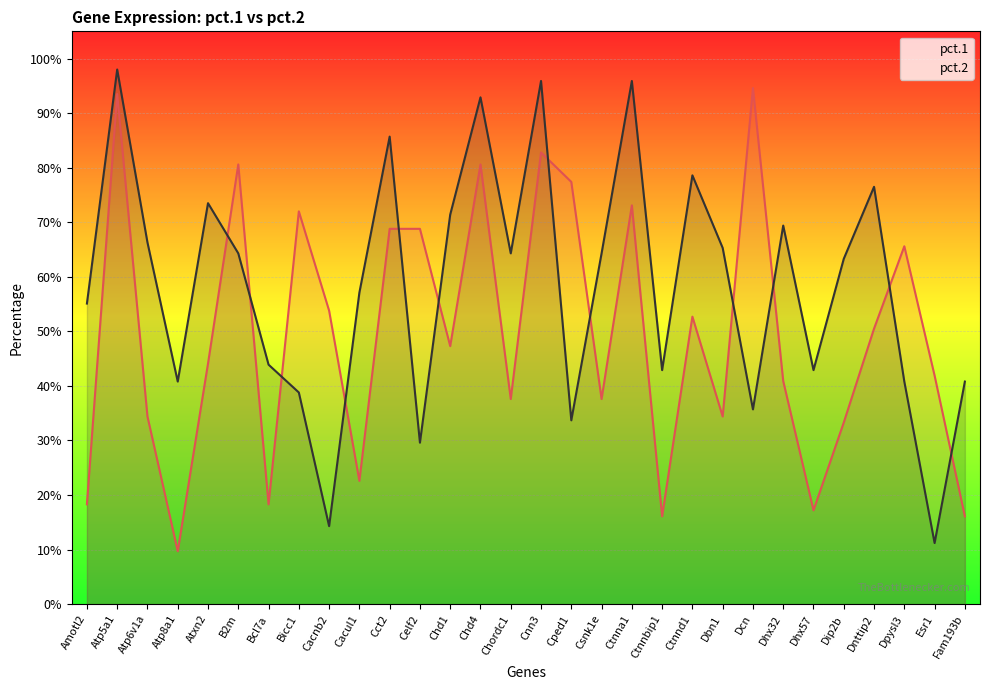

How many data points does each series have?

30